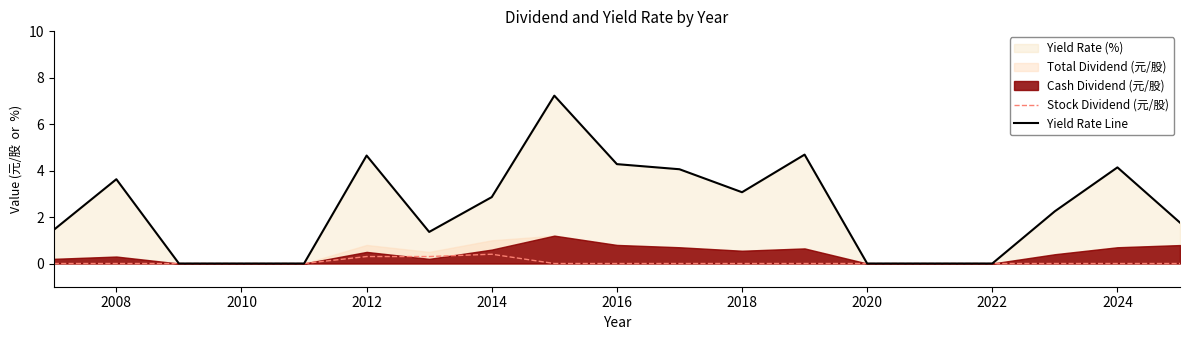

Where does the Yield Rate Line series first go above 2?

2008